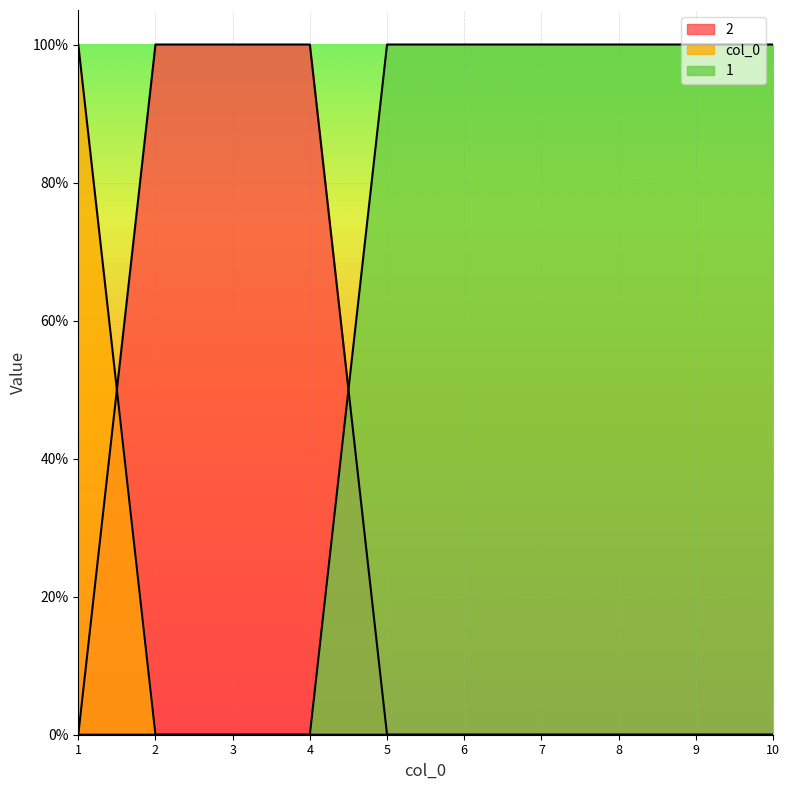

How many values in 1 are above zero?

6